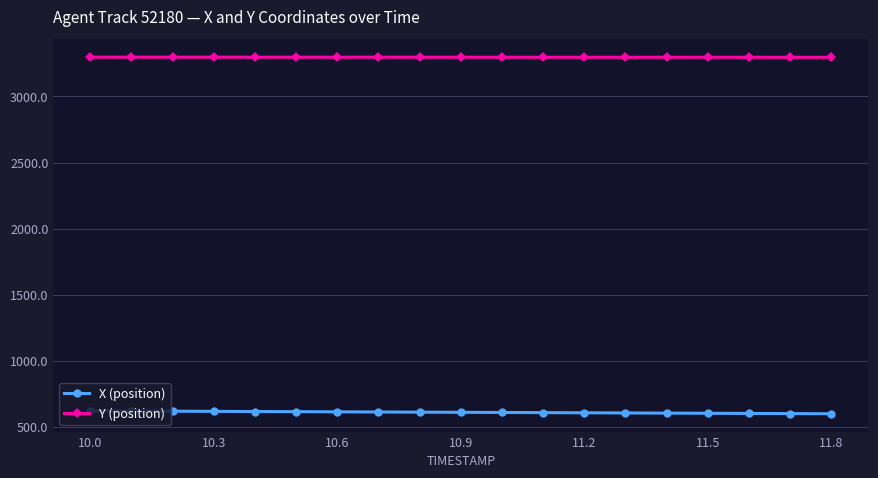

What is the average value of the Y (position) series?

3297.0